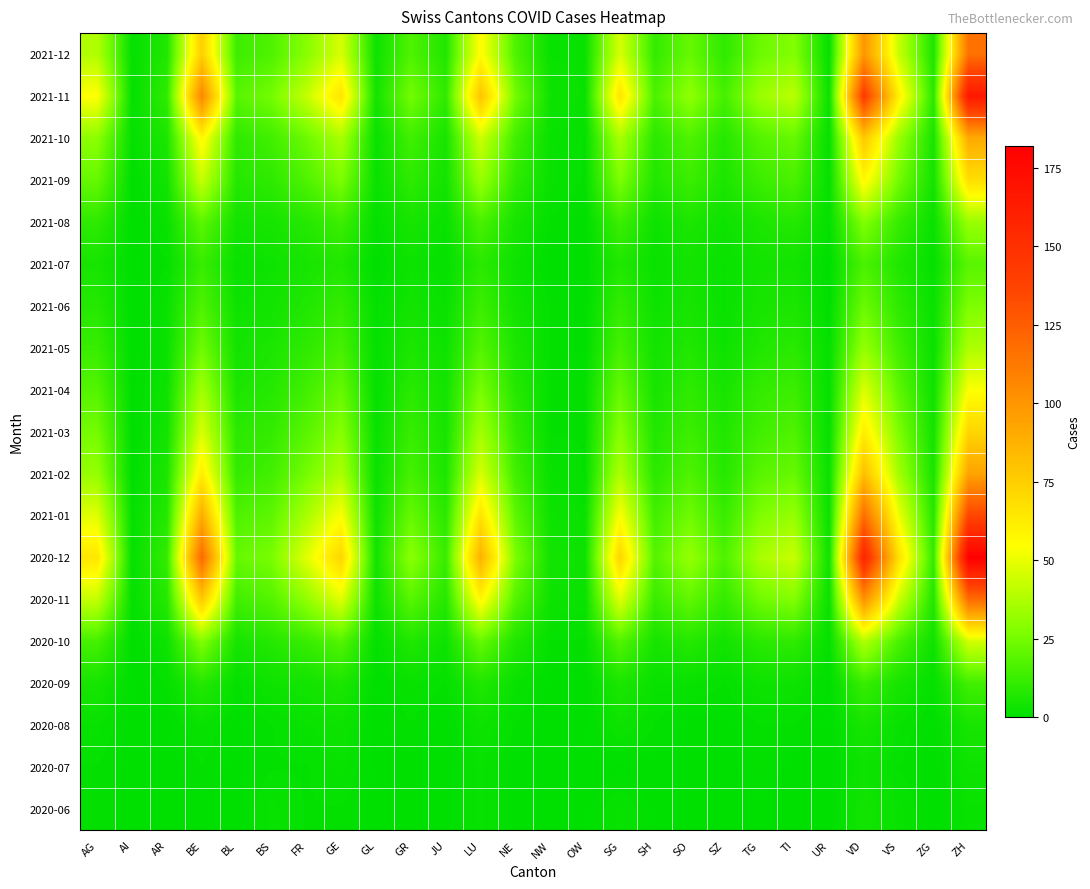

Reading left to right, transcribe all the data shown in this chart.

2020-06: AG=1	AI=0	AR=0	BE=0	BL=0	BS=2	FR=1	GE=1	GL=0	GR=0	JU=0	LU=2	NE=0	NW=0	OW=0	SG=2	SH=0	SO=0	SZ=0	TG=0	TI=0	UR=0	VD=4	VS=2	ZG=0	ZH=2
2020-07: AG=1	AI=0	AR=0	BE=1	BL=0	BS=1	FR=1	GE=2	GL=0	GR=0	JU=0	LU=2	NE=0	NW=0	OW=0	SG=0	SH=0	SO=0	SZ=0	TG=1	TI=0	UR=0	VD=3	VS=1	ZG=0	ZH=3
2020-08: AG=2	AI=0	AR=0	BE=2	BL=0	BS=1	FR=2	GE=3	GL=0	GR=1	JU=0	LU=3	NE=1	NW=0	OW=0	SG=3	SH=1	SO=0	SZ=0	TG=1	TI=1	UR=0	VD=5	VS=2	ZG=0	ZH=5
2020-09: AG=5	AI=0	AR=1	BE=8	BL=1	BS=3	FR=4	GE=6	GL=0	GR=2	JU=1	LU=7	NE=2	NW=0	OW=0	SG=6	SH=2	SO=2	SZ=1	TG=3	TI=3	UR=0	VD=12	VS=5	ZG=1	ZH=14
2020-10: AG=15	AI=0	AR=3	BE=28	BL=5	BS=8	FR=12	GE=18	GL=1	GR=7	JU=3	LU=22	NE=7	NW=1	OW=1	SG=18	SH=5	SO=8	SZ=4	TG=9	TI=10	UR=1	VD=38	VS=16	ZG=3	ZH=45
2020-11: AG=42	AI=1	AR=8	BE=78	BL=14	BS=18	FR=31	GE=48	GL=3	GR=19	JU=8	LU=58	NE=18	NW=3	OW=2	SG=48	SH=12	SO=21	SZ=11	TG=24	TI=28	UR=2	VD=102	VS=44	ZG=7	ZH=118
2020-12: AG=65	AI=1	AR=11	BE=120	BL=22	BS=26	FR=48	GE=72	GL=4	GR=30	JU=12	LU=88	NE=27	NW=4	OW=3	SG=72	SH=18	SO=32	SZ=17	TG=36	TI=43	UR=3	VD=158	VS=68	ZG=11	ZH=182
2021-01: AG=48	AI=1	AR=8	BE=90	BL=17	BS=20	FR=36	GE=54	GL=3	GR=22	JU=9	LU=66	NE=20	NW=3	OW=2	SG=54	SH=14	SO=24	SZ=12	TG=27	TI=32	UR=2	VD=118	VS=51	ZG=8	ZH=136
2021-02: AG=32	AI=0	AR=6	BE=62	BL=11	BS=14	FR=25	GE=37	GL=2	GR=15	JU=6	LU=46	NE=14	NW=2	OW=1	SG=37	SH=9	SO=17	SZ=8	TG=19	TI=22	UR=2	VD=82	VS=35	ZG=5	ZH=94
2021-03: AG=25	AI=0	AR=4	BE=47	BL=9	BS=11	FR=19	GE=29	GL=2	GR=12	JU=5	LU=35	NE=11	NW=1	OW=1	SG=29	SH=7	SO=13	SZ=7	TG=14	TI=17	UR=1	VD=62	VS=27	ZG=4	ZH=72
2021-04: AG=18	AI=0	AR=3	BE=35	BL=6	BS=8	FR=14	GE=22	GL=1	GR=9	JU=4	LU=26	NE=8	NW=1	OW=1	SG=22	SH=5	SO=10	SZ=5	TG=11	TI=13	UR=1	VD=47	VS=20	ZG=3	ZH=54
2021-05: AG=12	AI=0	AR=2	BE=24	BL=4	BS=6	FR=10	GE=15	GL=1	GR=6	JU=3	LU=18	NE=6	NW=1	OW=0	SG=15	SH=4	SO=7	SZ=3	TG=7	TI=9	UR=1	VD=32	VS=14	ZG=2	ZH=37
2021-06: AG=8	AI=0	AR=2	BE=17	BL=3	BS=4	FR=7	GE=11	GL=1	GR=4	JU=2	LU=13	NE=4	NW=1	OW=0	SG=11	SH=3	SO=5	SZ=2	TG=5	TI=6	UR=0	VD=23	VS=10	ZG=2	ZH=27
2021-07: AG=5	AI=0	AR=1	BE=12	BL=2	BS=3	FR=5	GE=7	GL=0	GR=3	JU=1	LU=9	NE=3	NW=0	OW=0	SG=7	SH=2	SO=4	SZ=2	TG=4	TI=4	UR=0	VD=16	VS=7	ZG=1	ZH=19
2021-08: AG=10	AI=0	AR=2	BE=20	BL=4	BS=5	FR=8	GE=13	GL=1	GR=5	JU=2	LU=16	NE=5	NW=1	OW=0	SG=13	SH=3	SO=6	SZ=3	TG=6	TI=8	UR=1	VD=28	VS=12	ZG=2	ZH=33
2021-09: AG=22	AI=0	AR=4	BE=43	BL=8	BS=10	FR=17	GE=27	GL=2	GR=10	JU=4	LU=33	NE=10	NW=2	OW=1	SG=27	SH=7	SO=13	SZ=6	TG=13	TI=16	UR=1	VD=58	VS=25	ZG=4	ZH=68
2021-10: AG=30	AI=1	AR=6	BE=58	BL=10	BS=14	FR=23	GE=36	GL=2	GR=14	JU=5	LU=44	NE=14	NW=2	OW=1	SG=36	SH=9	SO=17	SZ=8	TG=18	TI=22	UR=1	VD=78	VS=33	ZG=5	ZH=91
2021-11: AG=55	AI=1	AR=10	BE=107	BL=19	BS=25	FR=42	GE=66	GL=4	GR=25	JU=10	LU=80	NE=25	NW=3	OW=2	SG=66	SH=16	SO=31	SZ=15	TG=33	TI=40	UR=2	VD=143	VS=61	ZG=9	ZH=166
2021-12: AG=38	AI=1	AR=7	BE=75	BL=13	BS=17	FR=29	GE=46	GL=3	GR=17	JU=7	LU=56	NE=17	NW=2	OW=2	SG=46	SH=11	SO=22	SZ=10	TG=23	TI=28	UR=1	VD=100	VS=43	ZG=6	ZH=116